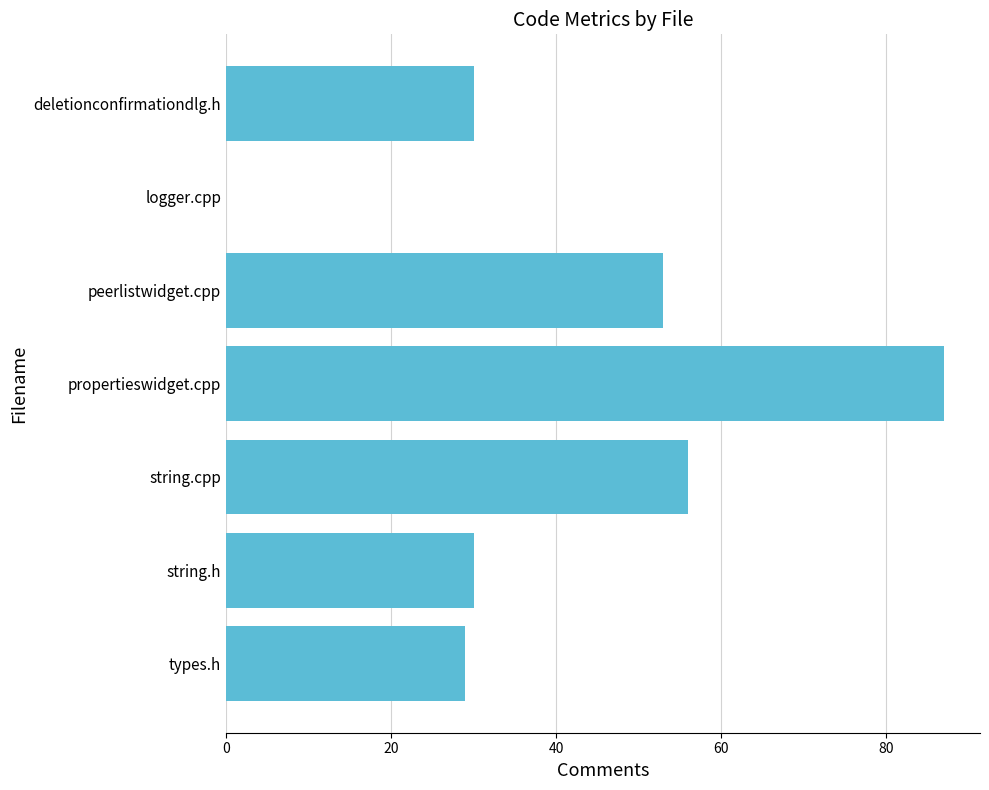

Which label corresponds to the largest value in the chart?

propertieswidget.cpp